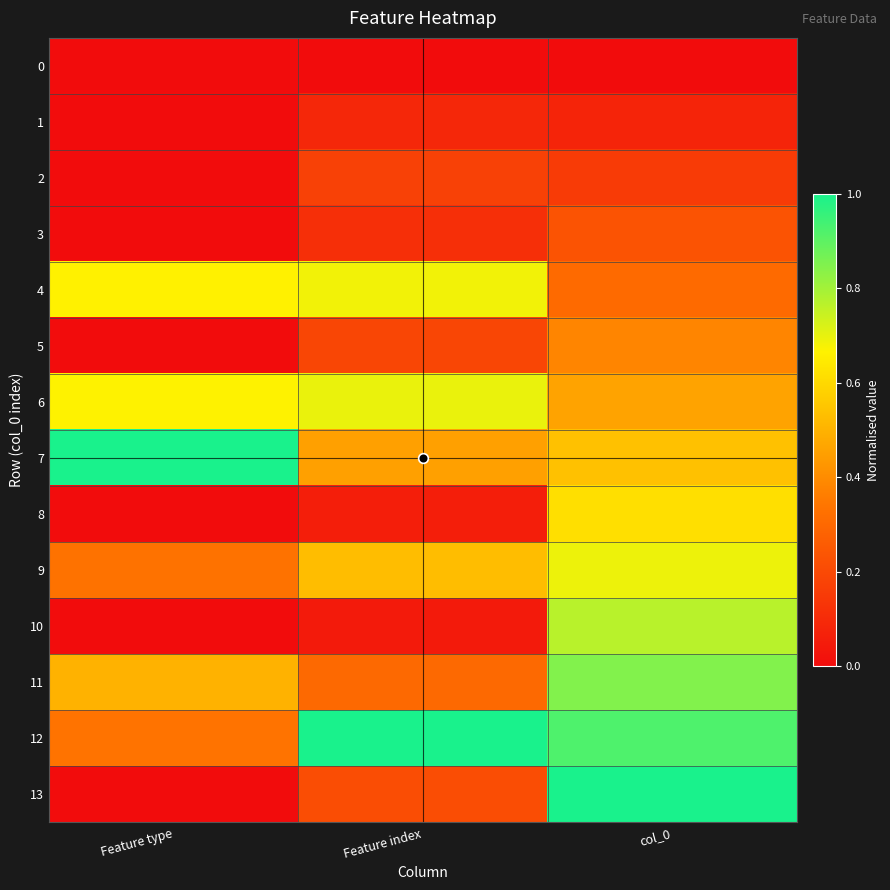

At which category is the sum across all series the highest?

col_0